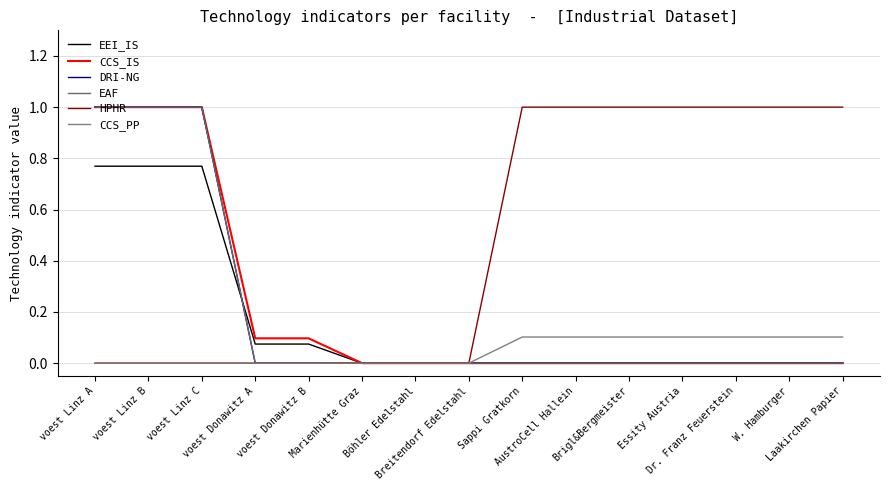

Does the chart have visible grid lines?

Yes